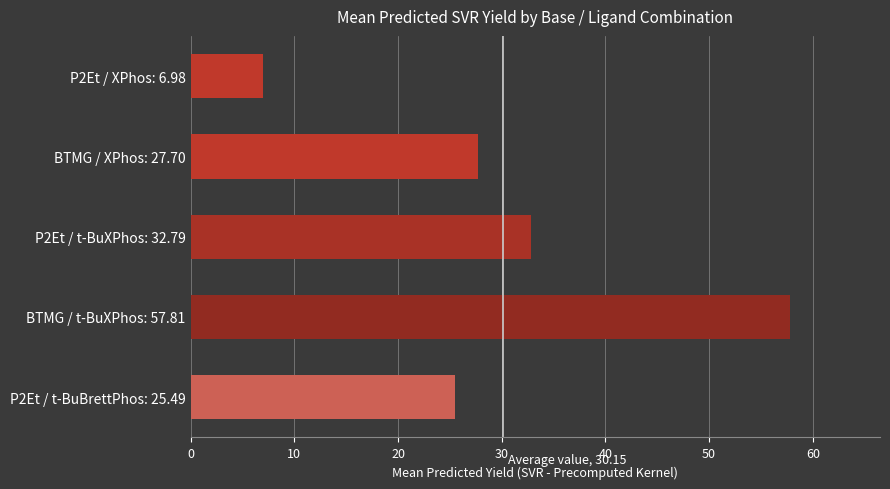

What is the difference between the second highest and second lowest values?

7.3